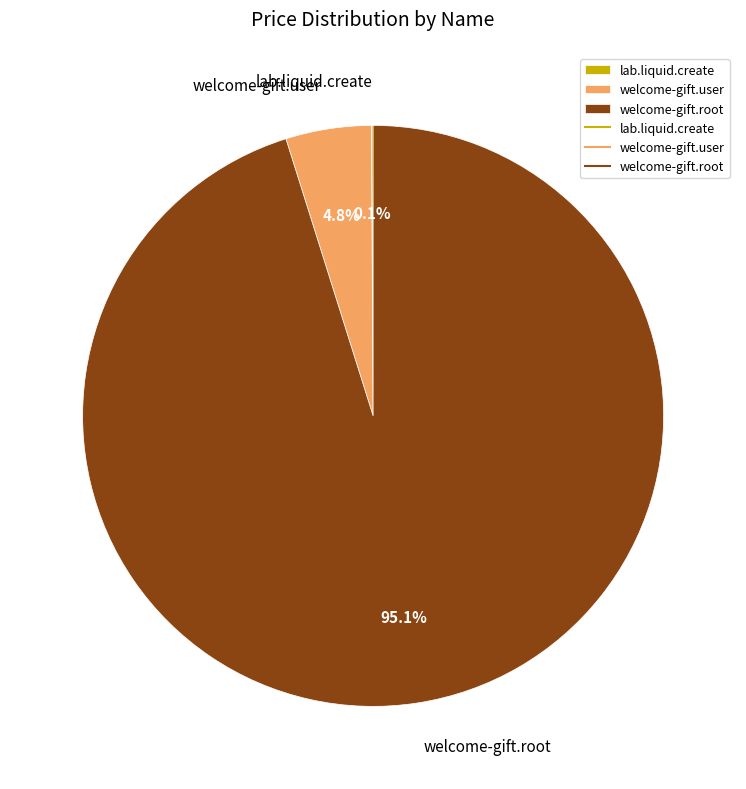

What is the total percentage of welcome-gift.root and welcome-gift.user?

99.9%